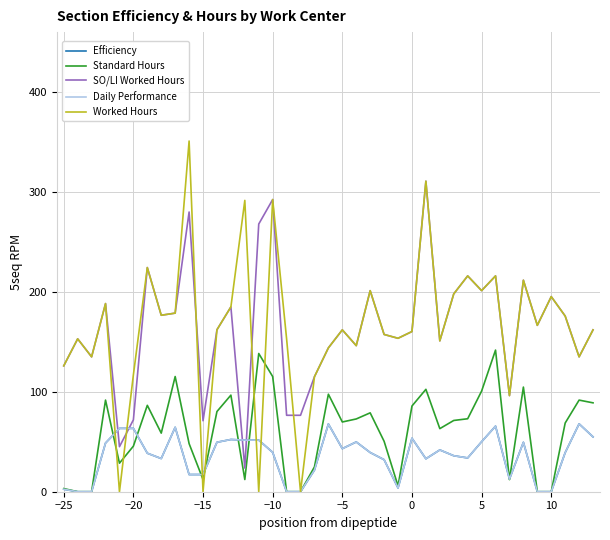

Does the chart display data point markers on the line(s)?

No